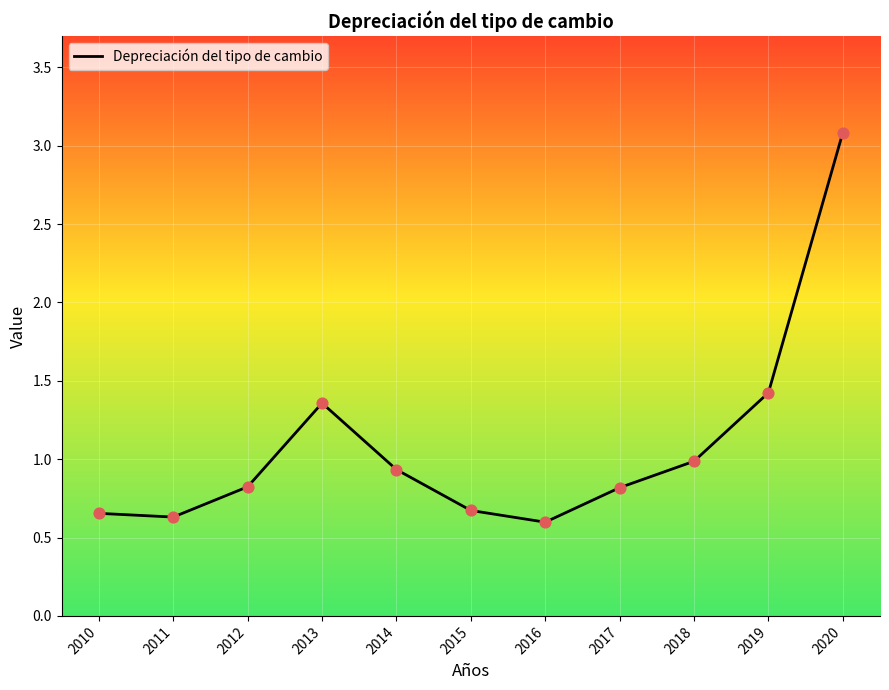

What is the change in value from 2013 to 2019?

+0.1